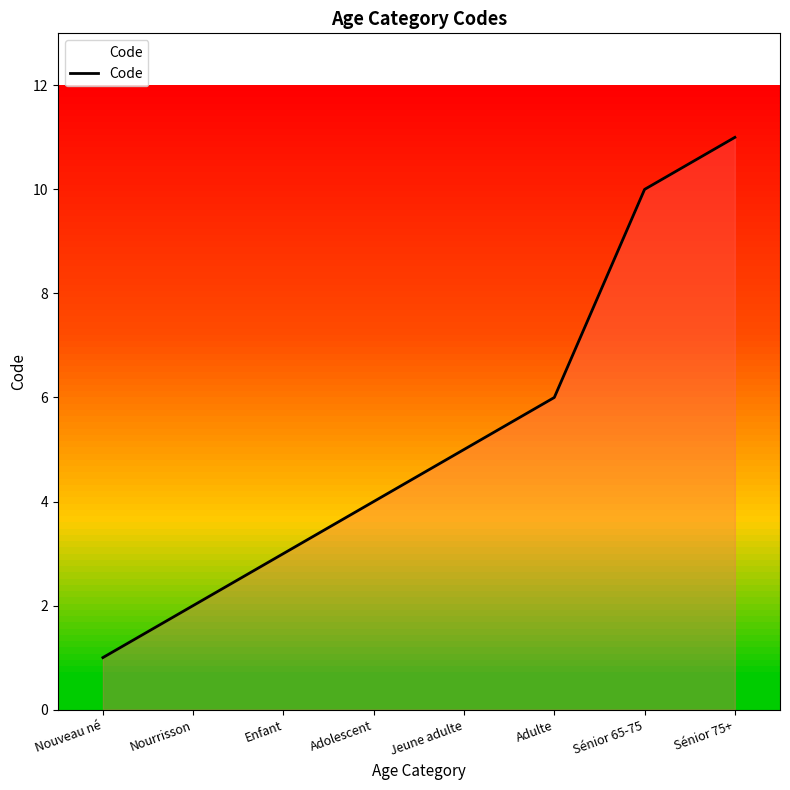

What is the difference between the maximum and minimum values?

10